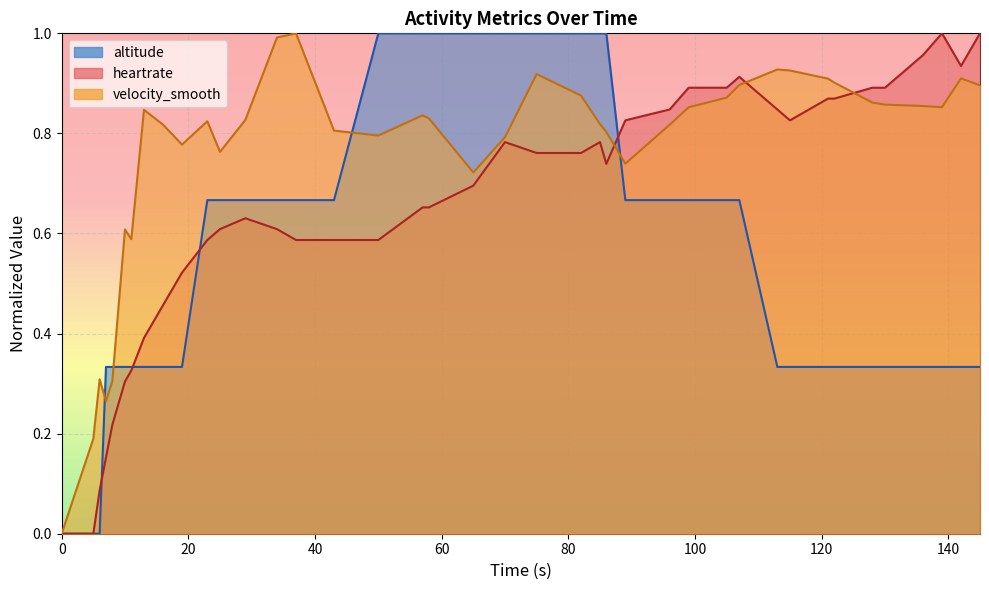

At how many categories does at least one series exceed 0?

39